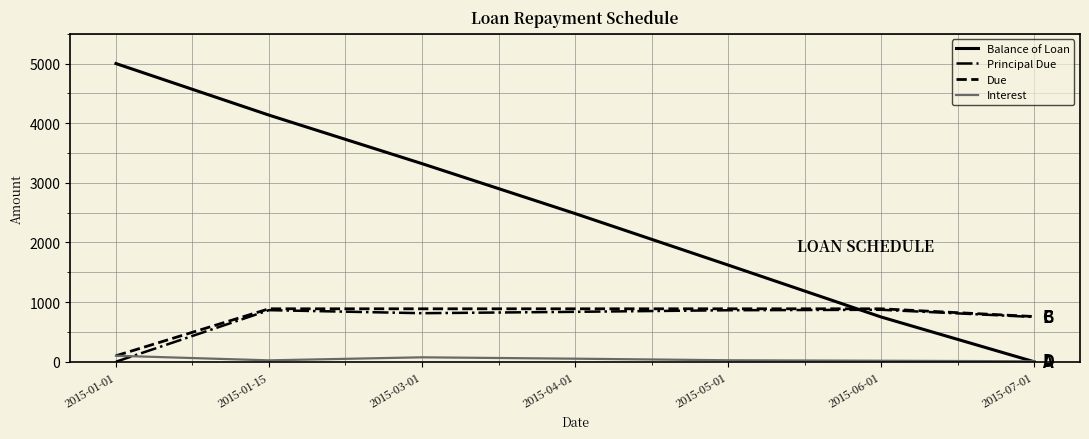

Which series ends up on top after the final intersection of Principal Due and Balance of Loan?

Principal Due